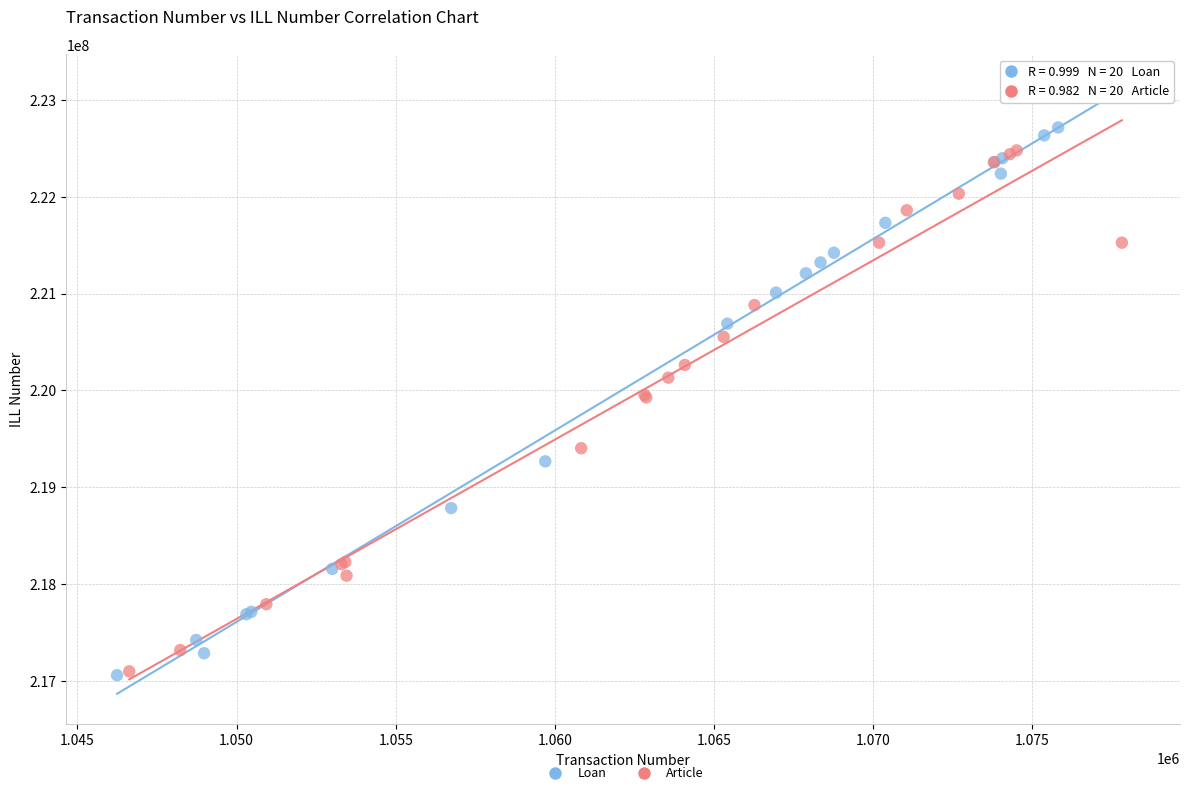

Which series contains the highest Y value?

Loan